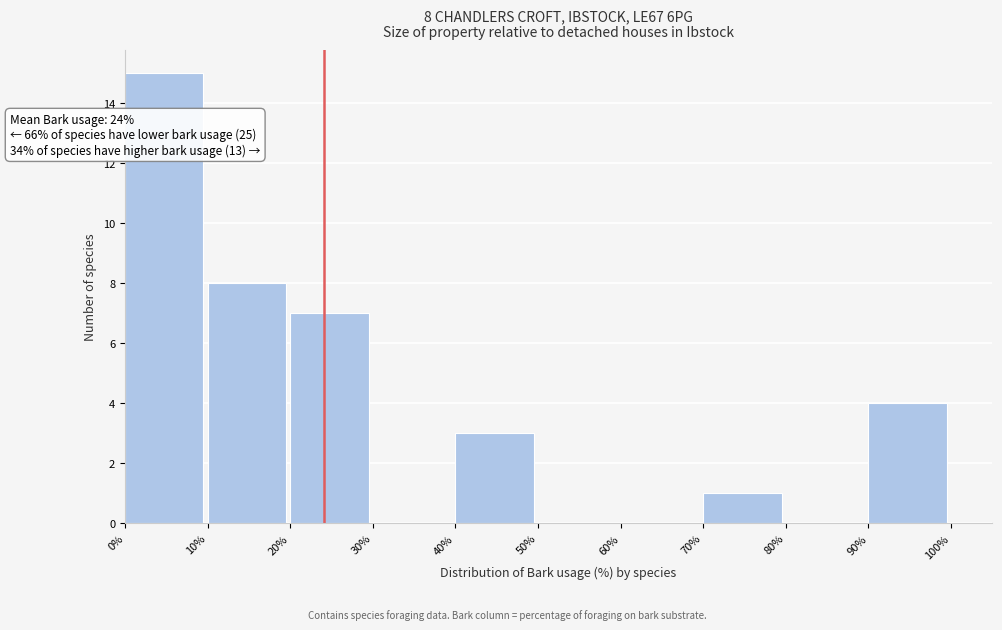

Over which range of the x-axis is the bar tallest?

0% to 10%